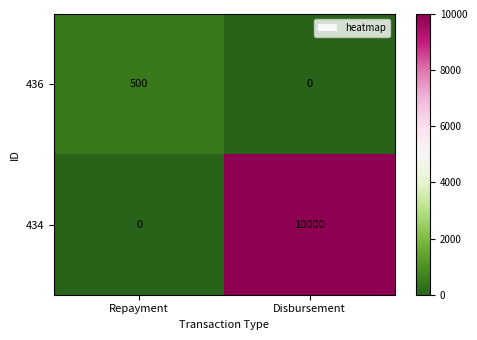

Count the number of data series in this chart.

2